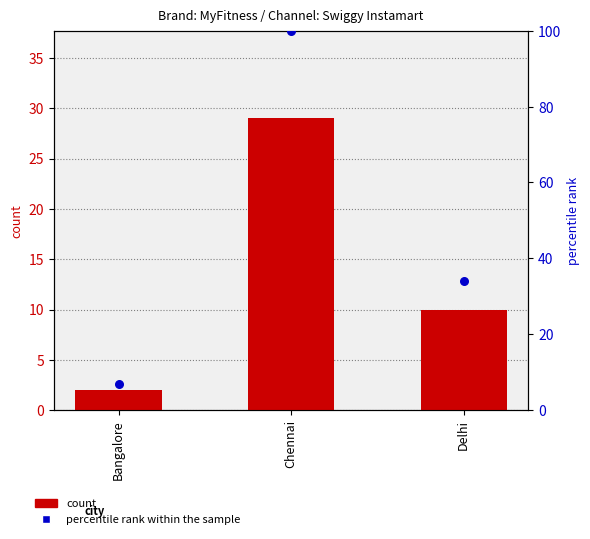

At which category is the sum across all series the highest?

Chennai